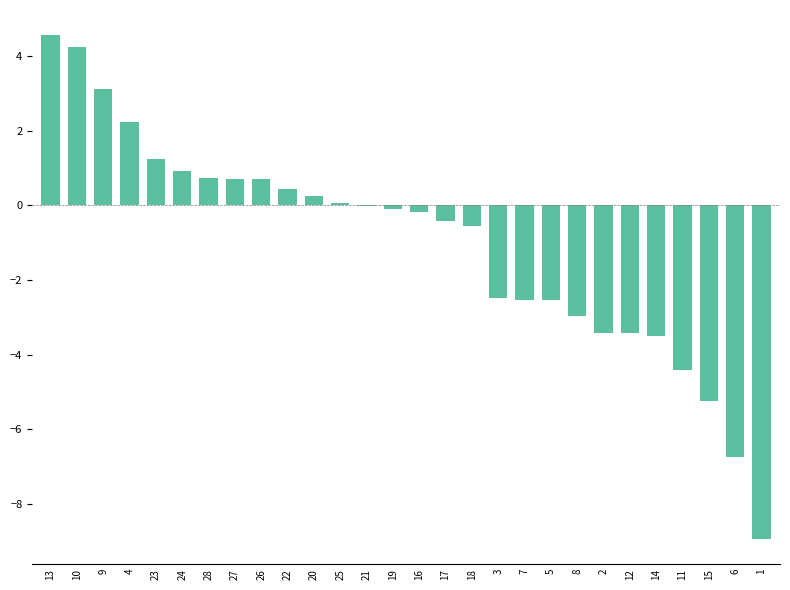

Is it true that the value at 8 is -4.5?

False